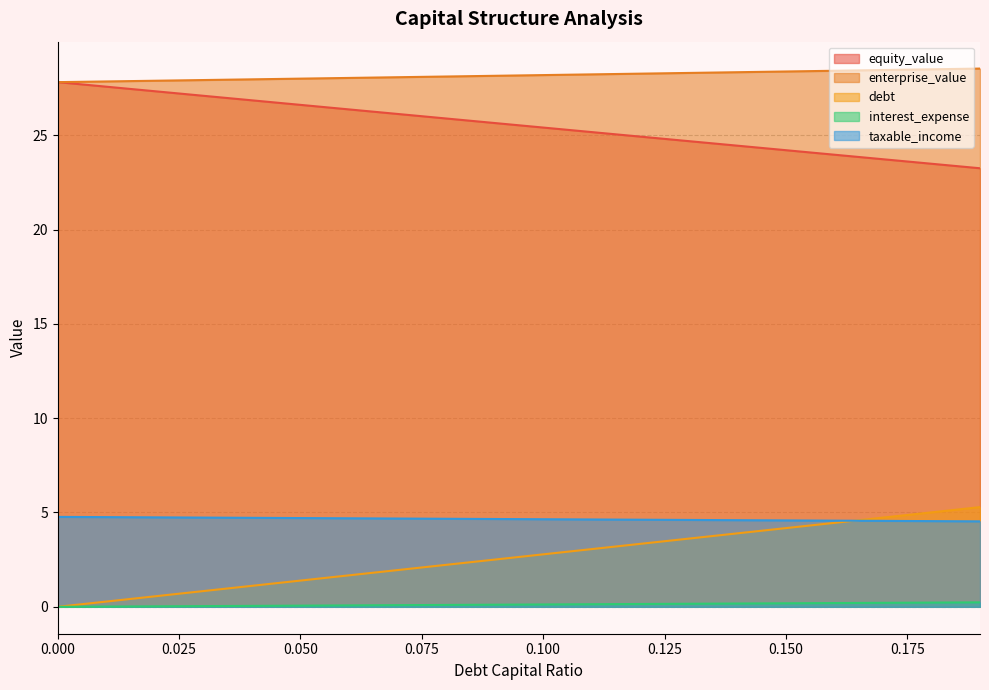

Is it true that enterprise_value equals 28.2 at 0.11?

True